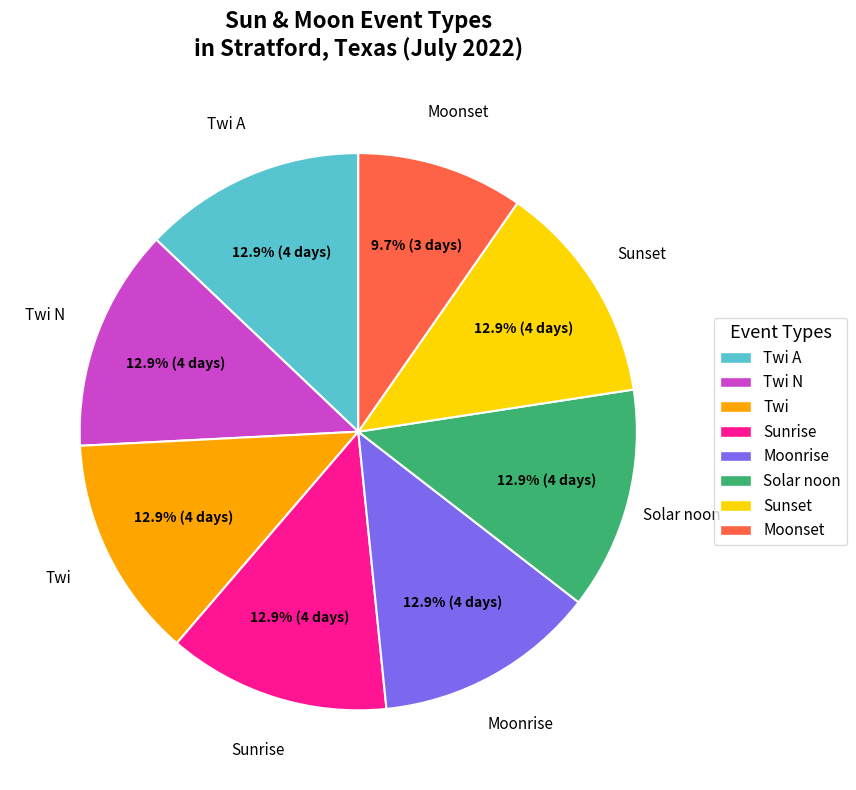

To the nearest percent, what is the average slice percentage?

12%